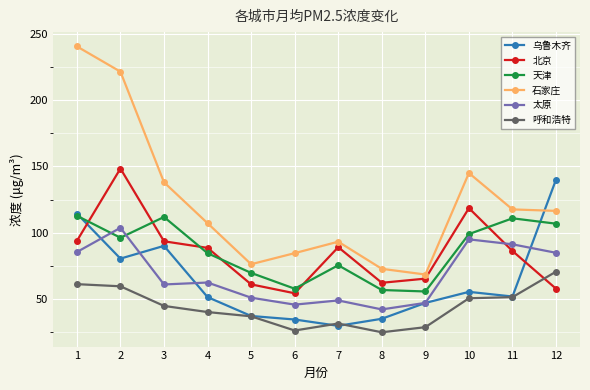

In 天津, how many points are higher than both neighbors (excluding endpoints)?

3